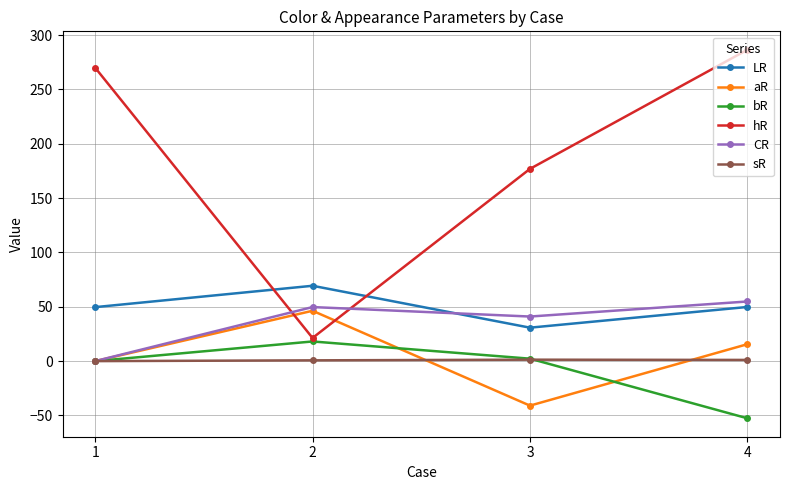

The value of LR at 3 is 11.1. True or false?

False